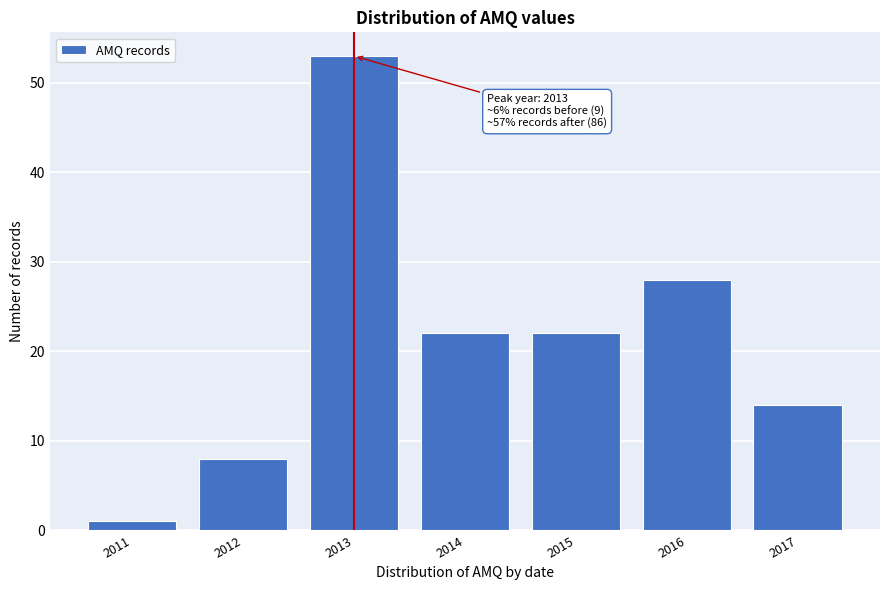

Reading right to left, list all the values displayed in this chart.

14	28	22	22	53	8	1